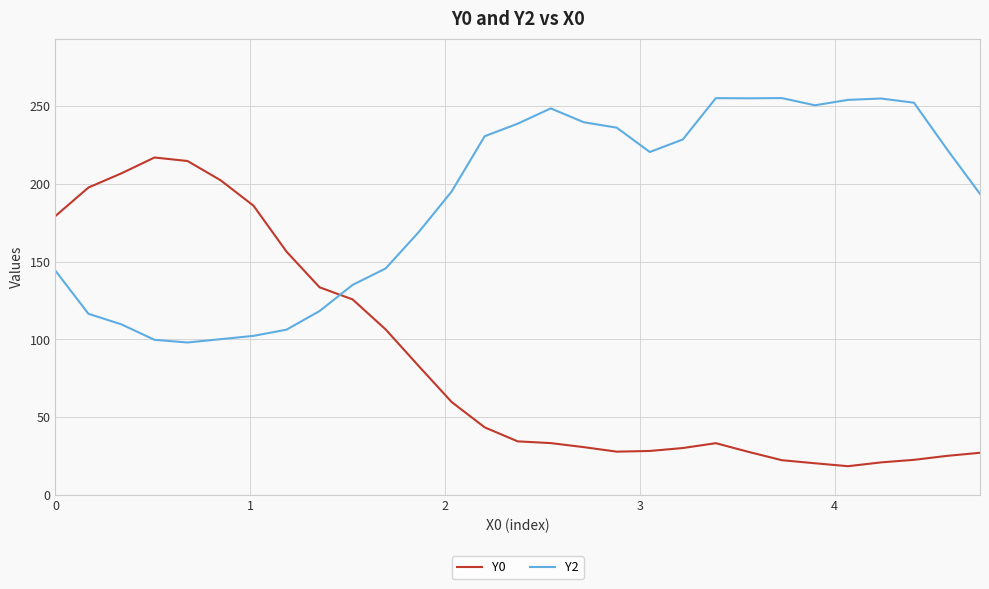

How many lines are shown in the chart?

2